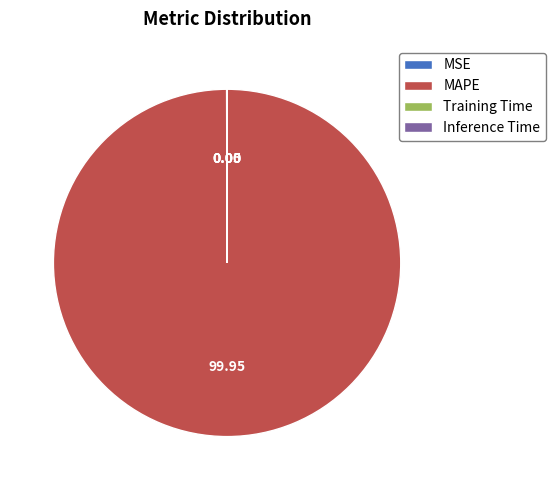

What is the majority slice?

MAPE